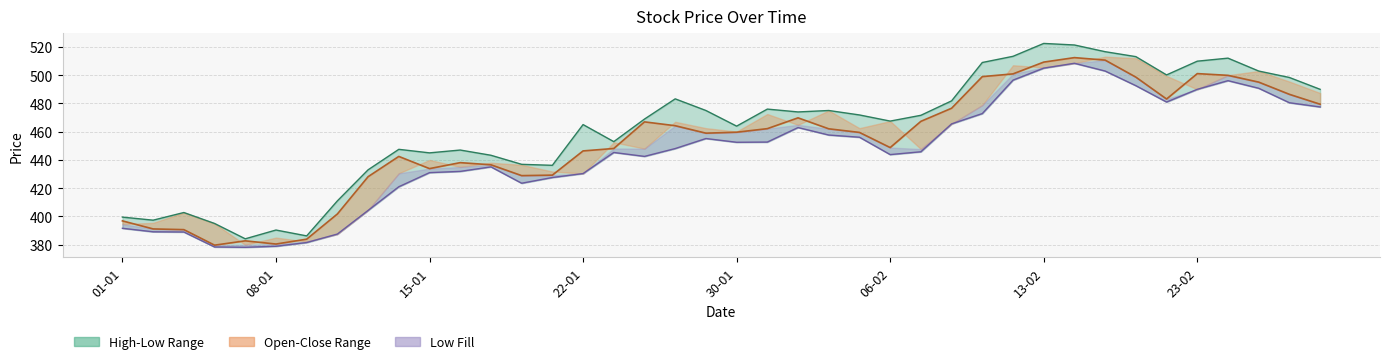

True or false: Low and Close intersect in this chart.

False